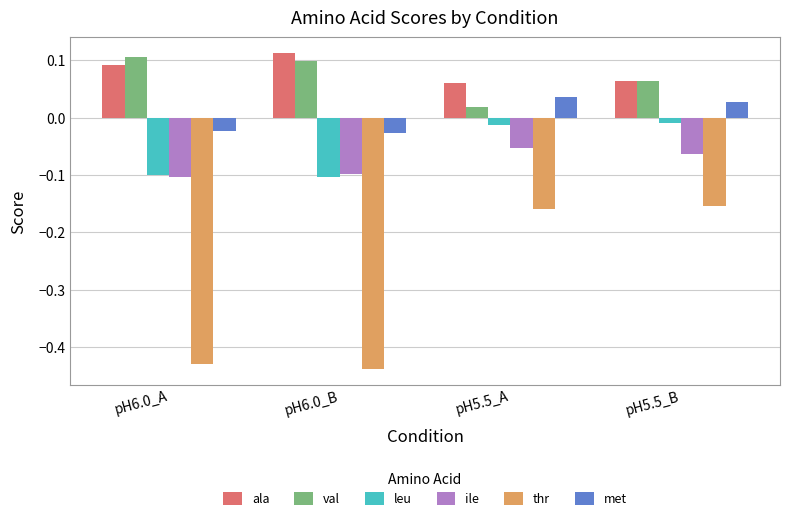

At which category is the sum across all series the highest?

pH5.5_B